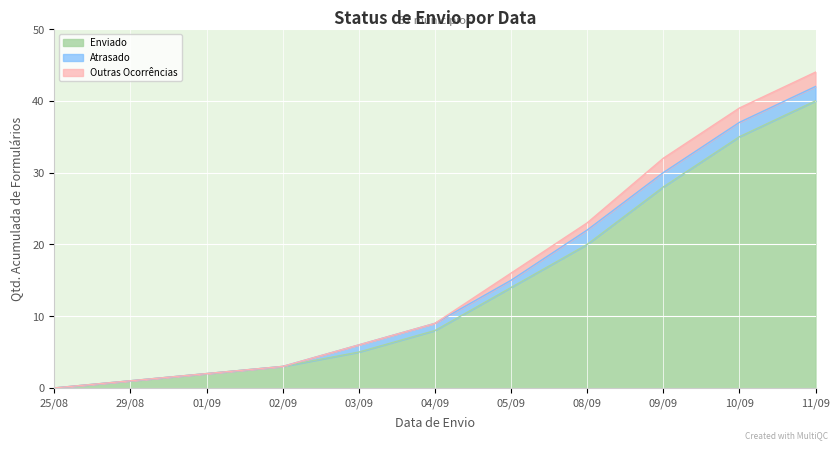

True or false: Atrasado has a value of 0 at 25/08.

True